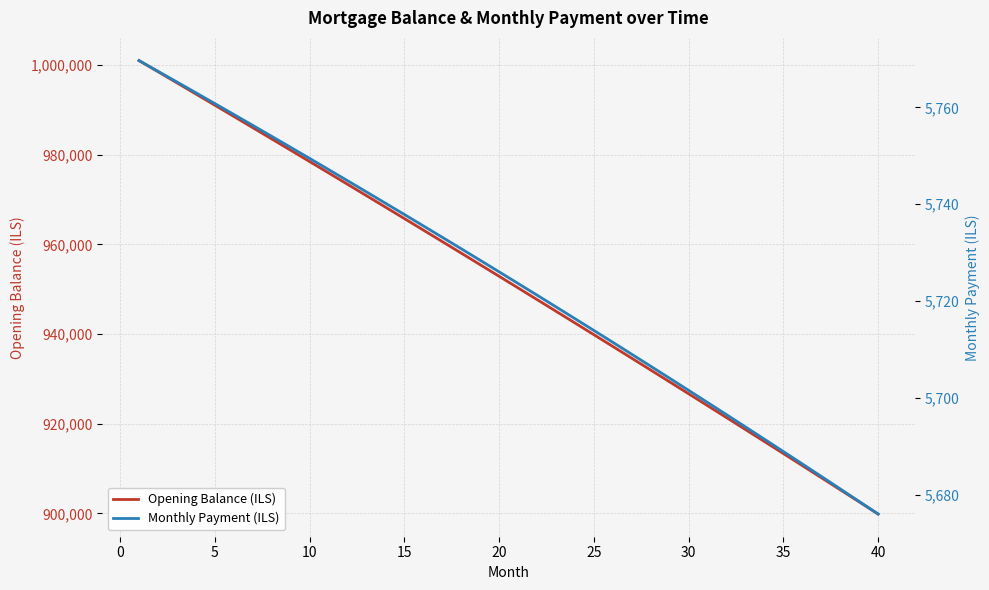

Reading left to right, list all the values displayed in this chart.

Opening Balance (ILS): 1001000.0	998521.8	996037.7	993547.6	991051.5	988549.5	986041.4	983527.4	981007.3	978481.2	975949.1	973410.9	970866.7	968316.4	965760.1	963197.6	960629.1	958054.5	955473.7	952886.9	950293.9	947694.8	945089.5	942478.1	939860.5	937236.7	934606.7	931970.6	929328.2	926679.6	924024.8	921363.7	918696.4	916022.9	913343.1	910657.0	907964.6	905265.9	902561.0	899849.7
Monthly Payment (ILS): 5769.7	5767.4	5765.2	5763.0	5760.8	5758.5	5756.3	5754.0	5751.7	5749.5	5747.2	5744.9	5742.5	5740.2	5737.9	5735.5	5733.2	5730.8	5728.4	5726.0	5723.6	5721.2	5718.8	5716.4	5713.9	5711.5	5709.0	5706.5	5704.0	5701.6	5699.0	5696.5	5694.0	5691.5	5688.9	5686.4	5683.8	5681.2	5678.6	5676.0